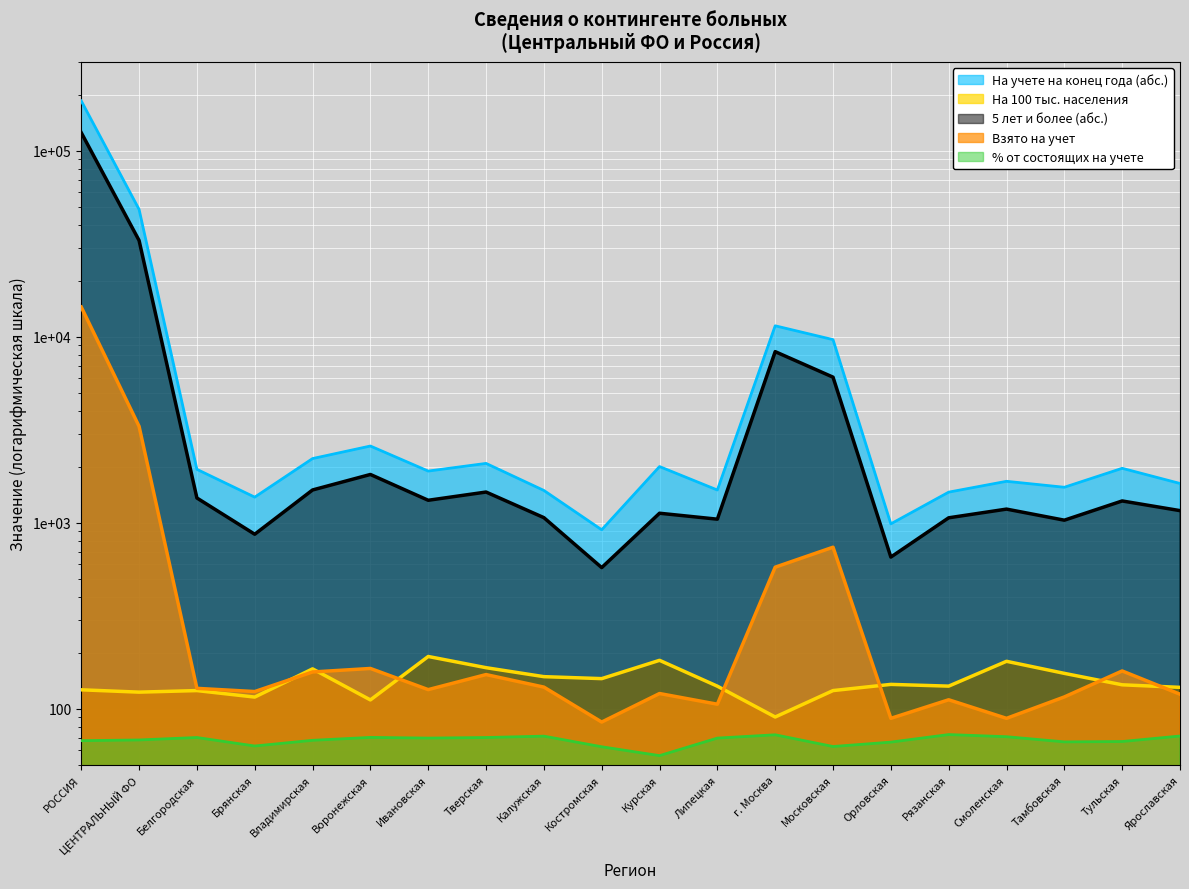

At which label does % от состоящих на учете first exceed 69?

Белгородская